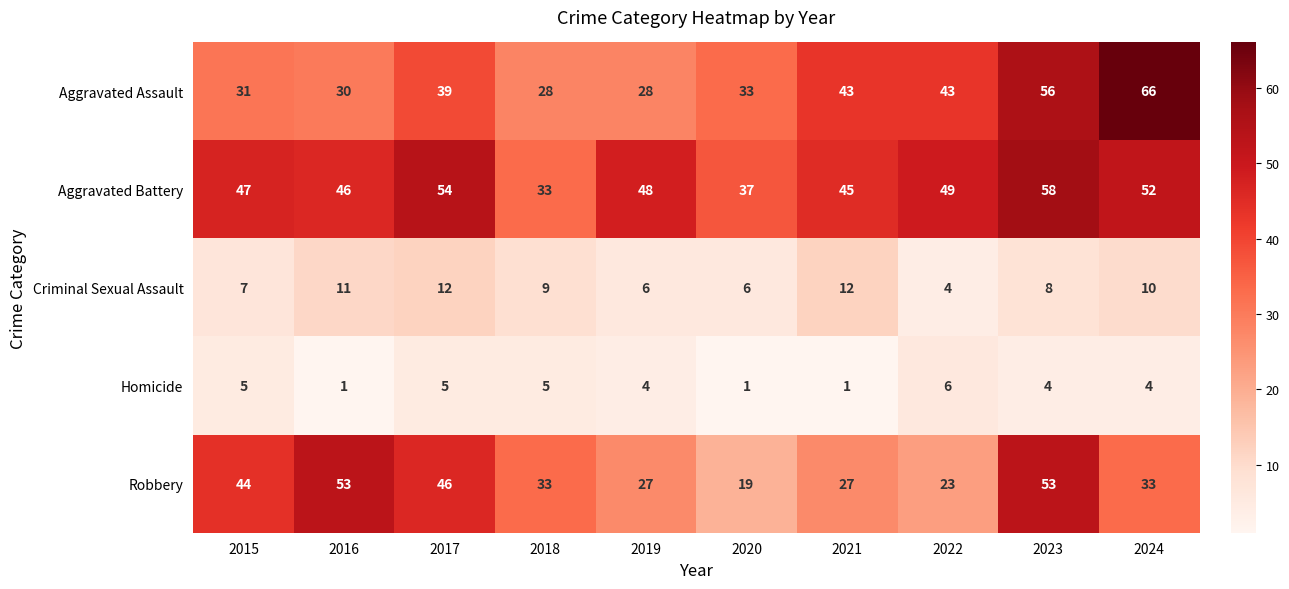

What is the smallest value displayed?

1